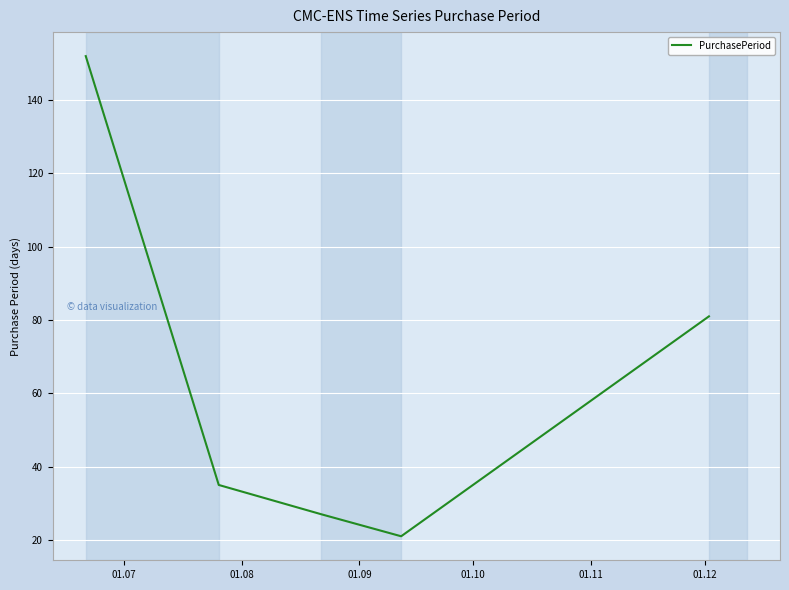

What is the average value?

63